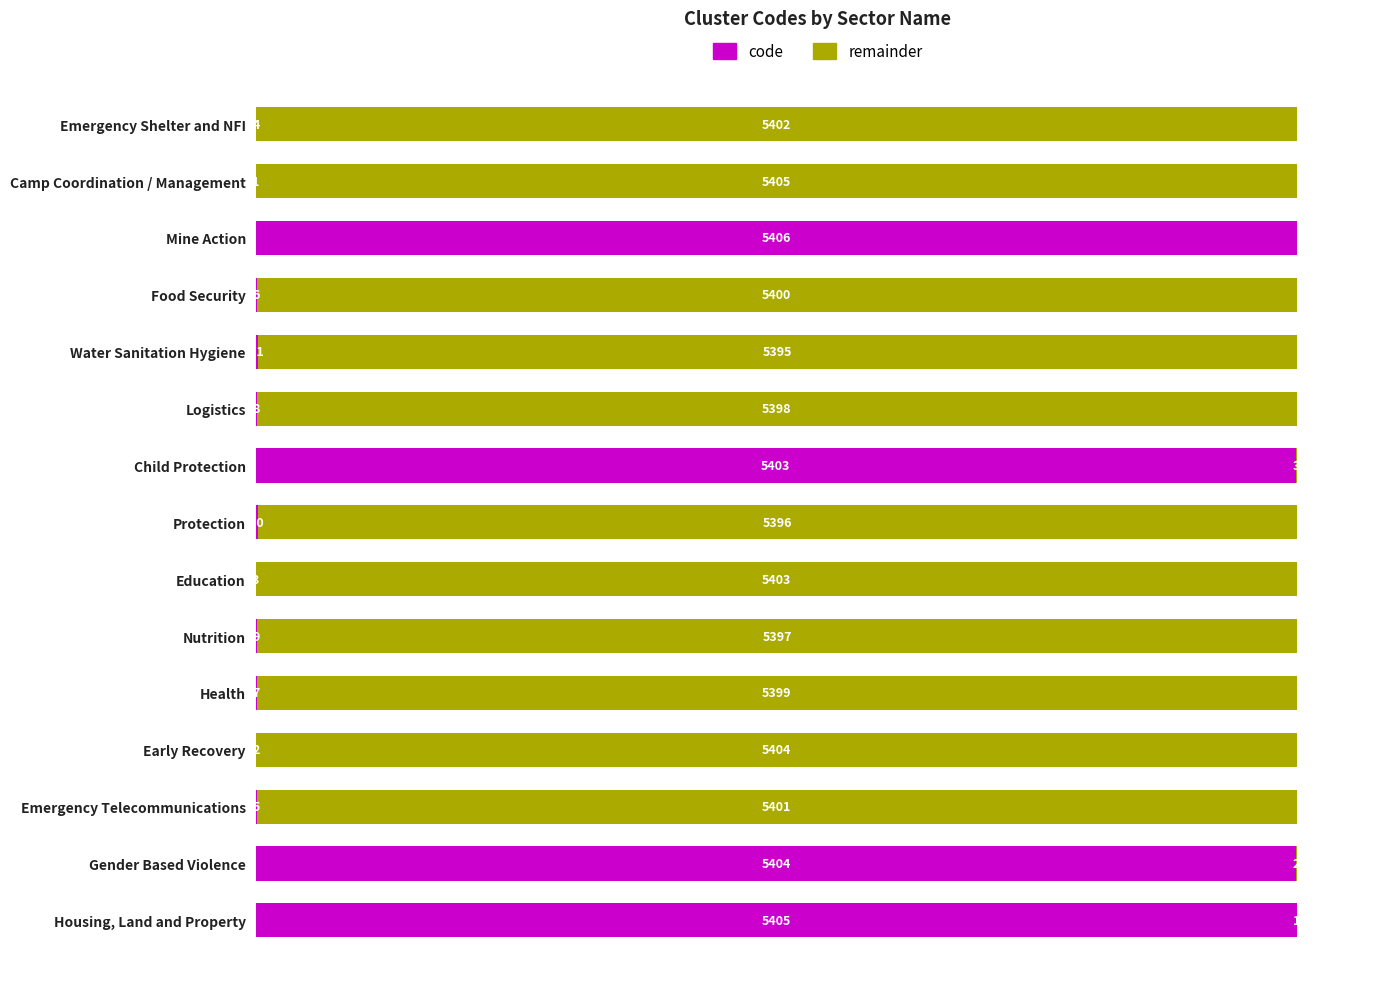

Where is code nearest to the value 2703?

Water Sanitation Hygiene